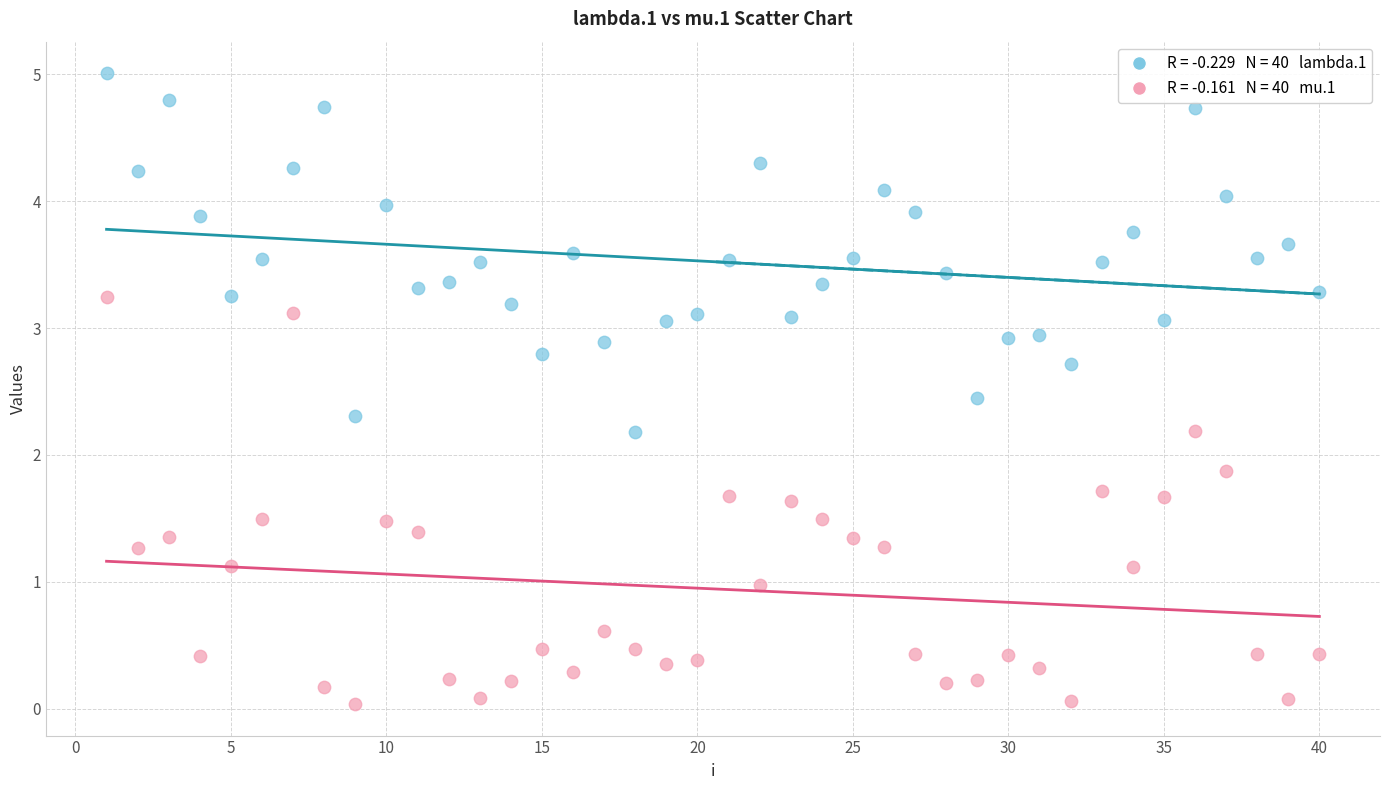

Across all data points, what is the range of Y values (max minus min)?

5.0